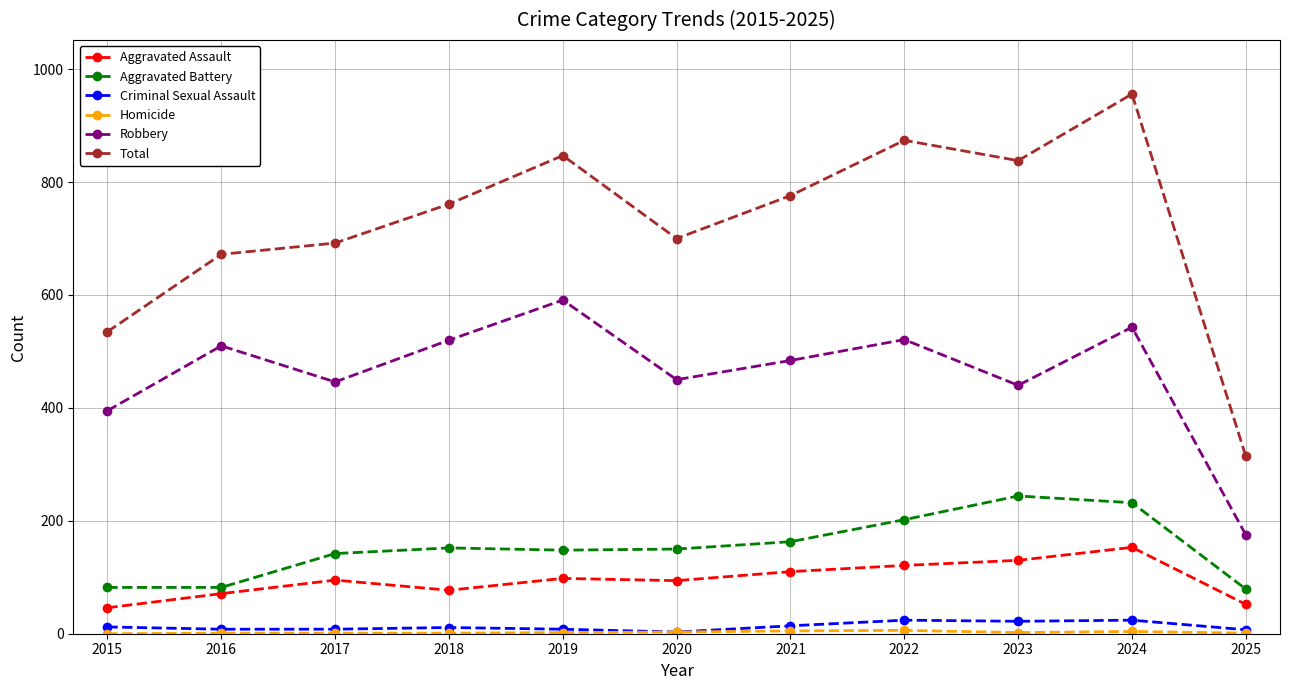

Does the chart display data point markers on the line(s)?

Yes